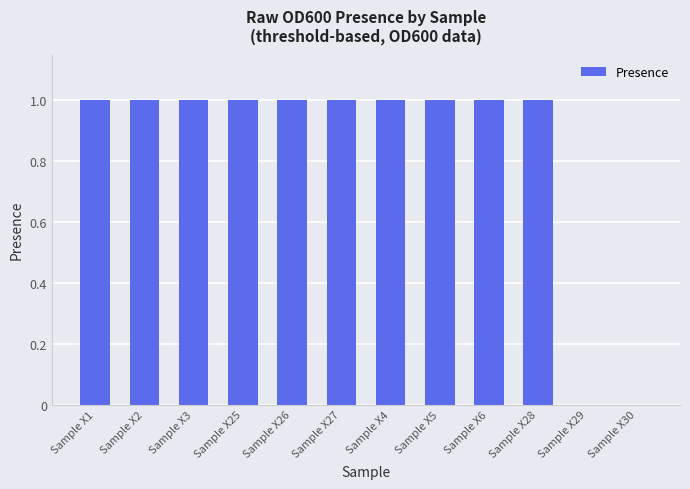

Read the value at Sample X27.

1